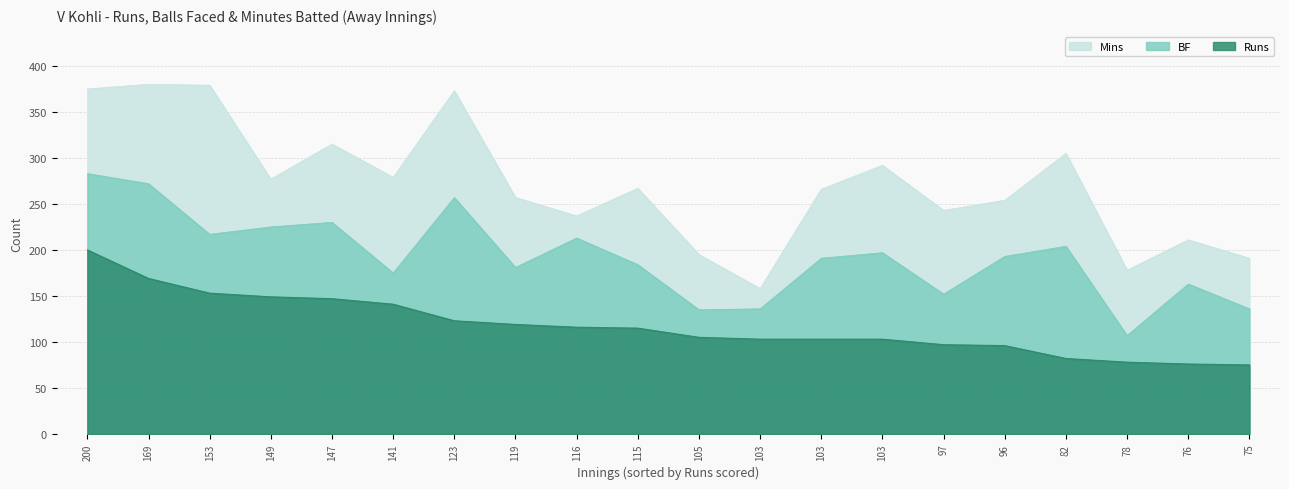

Reading right to left, extract all data points from this chart.

Runs: 75=75	76=76	78=78	82=82	96=96	97=97	103=103	103=103	103=103	105=105	115=115	116=116	119=119	123=123	141=141	147=147	149=149	153=153	169=169	200=200
BF: 75=136	76=163	78=107	82=204	96=193	97=152	103=197	103=191	103=136	105=135	115=184	116=213	119=181	123=257	141=175	147=230	149=225	153=217	169=272	200=283
Mins: 75=191	76=211	78=178	82=305	96=254	97=243	103=292	103=266	103=158	105=195	115=267	116=237	119=257	123=373	141=279	147=315	149=277	153=379	169=380	200=375